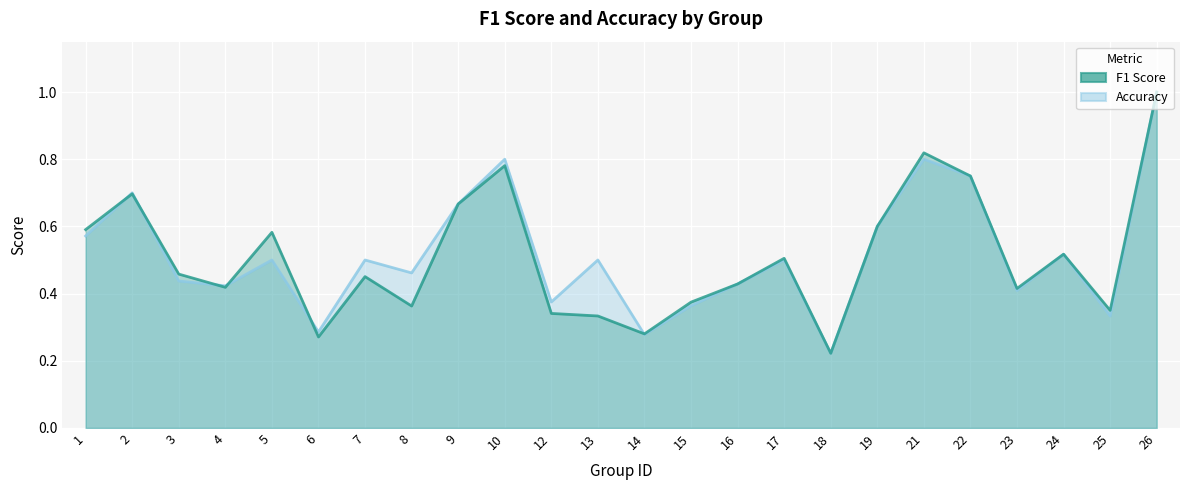

Where is accuracy nearest to the value 0?

18